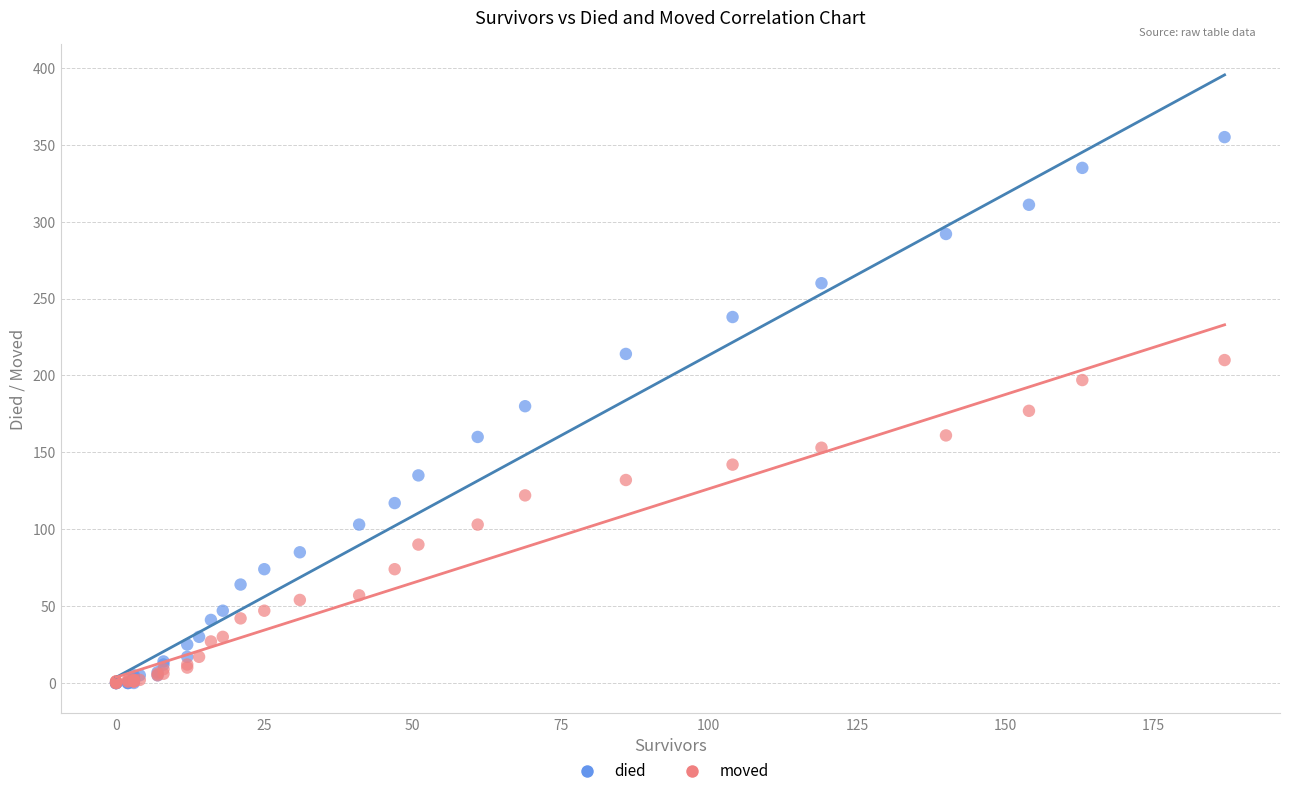

What are all the series names shown in the legend?

died, moved